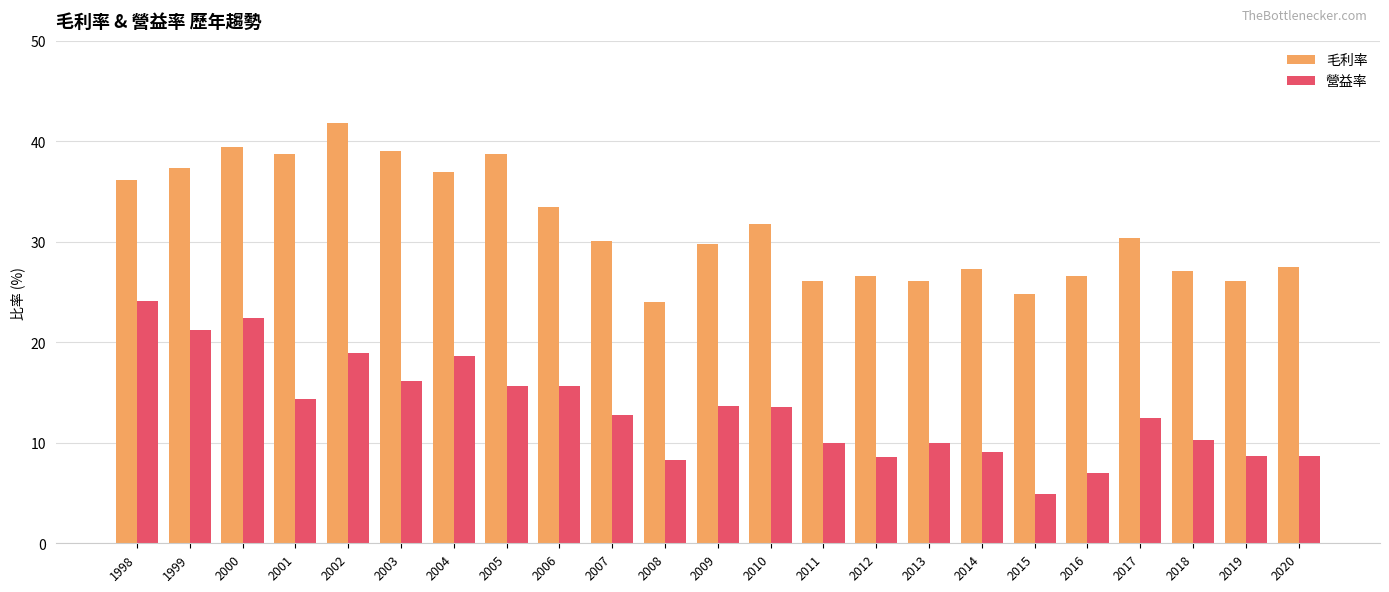

What is the spread (max minus min) of values at 2014?

18.3